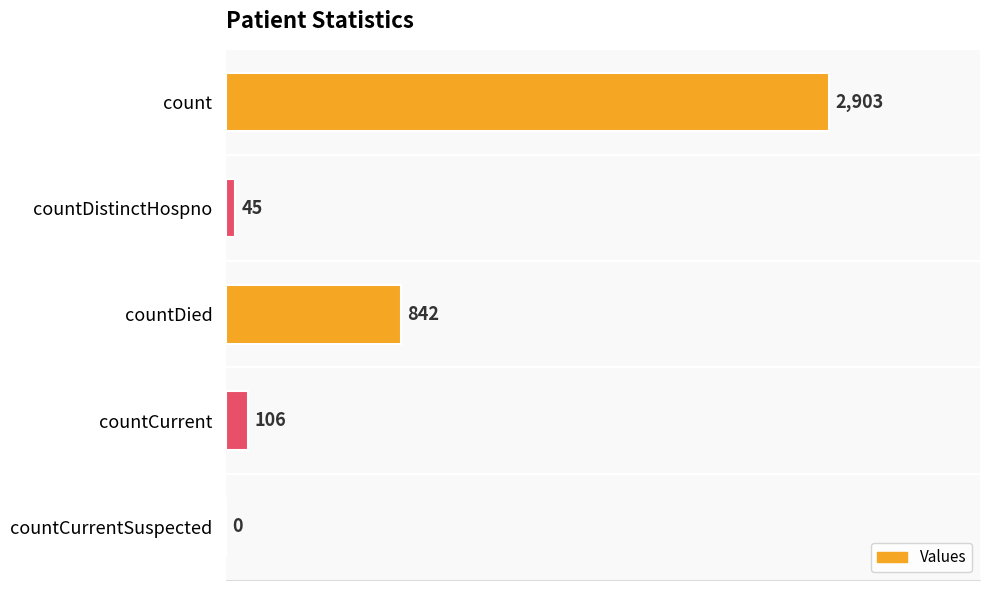

What is the sum of the values at countCurrentSuspected and countCurrent?

106